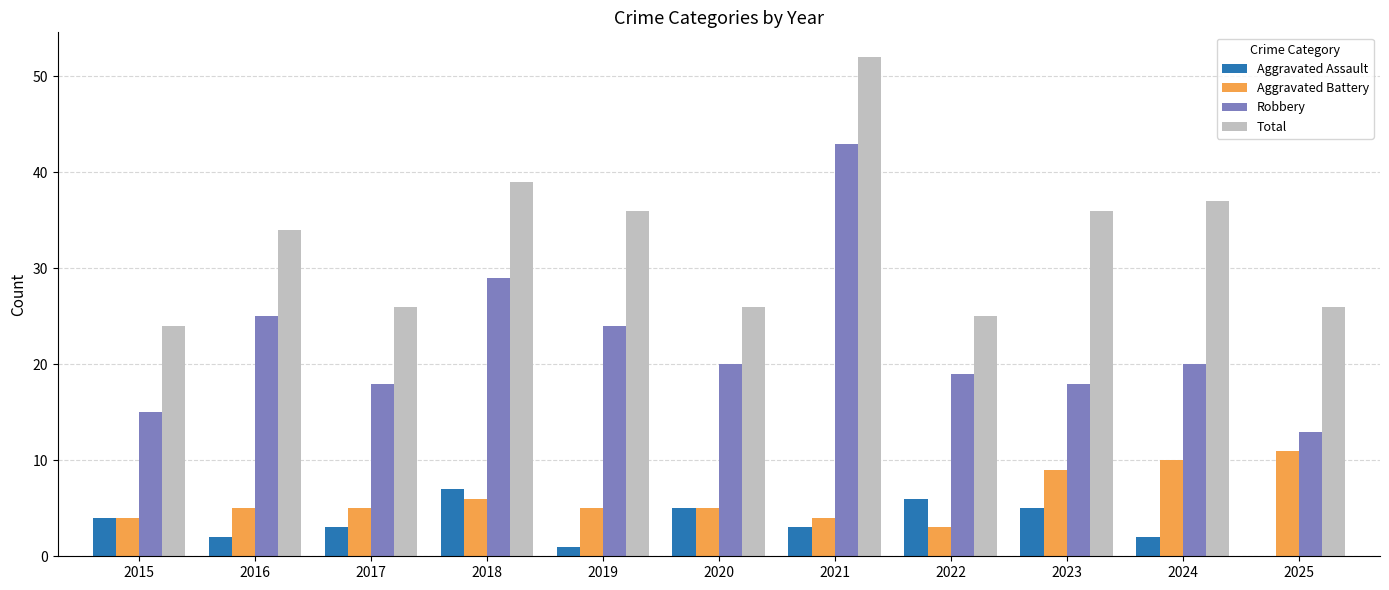

List the series in order of their peak value, lowest first.

Aggravated Assault, Aggravated Battery, Robbery, Total